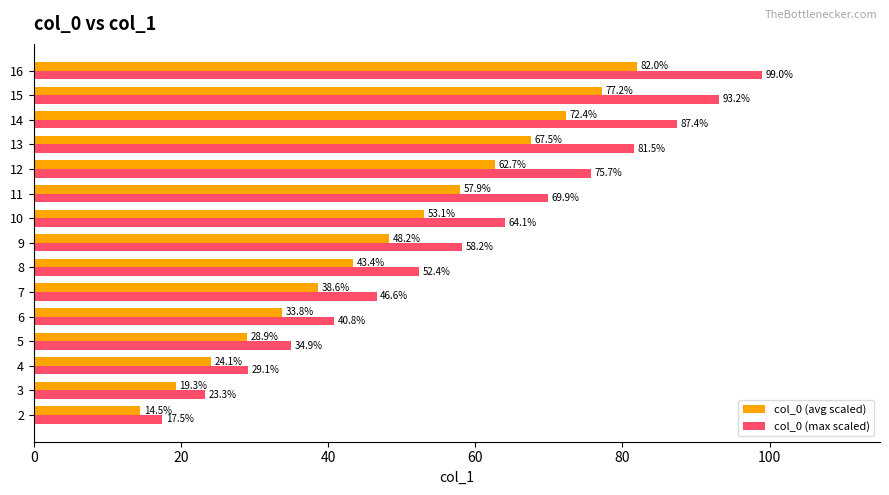

Rank the series by their maximum value, from highest to lowest.

col_0 (max scaled), col_0 (avg scaled)